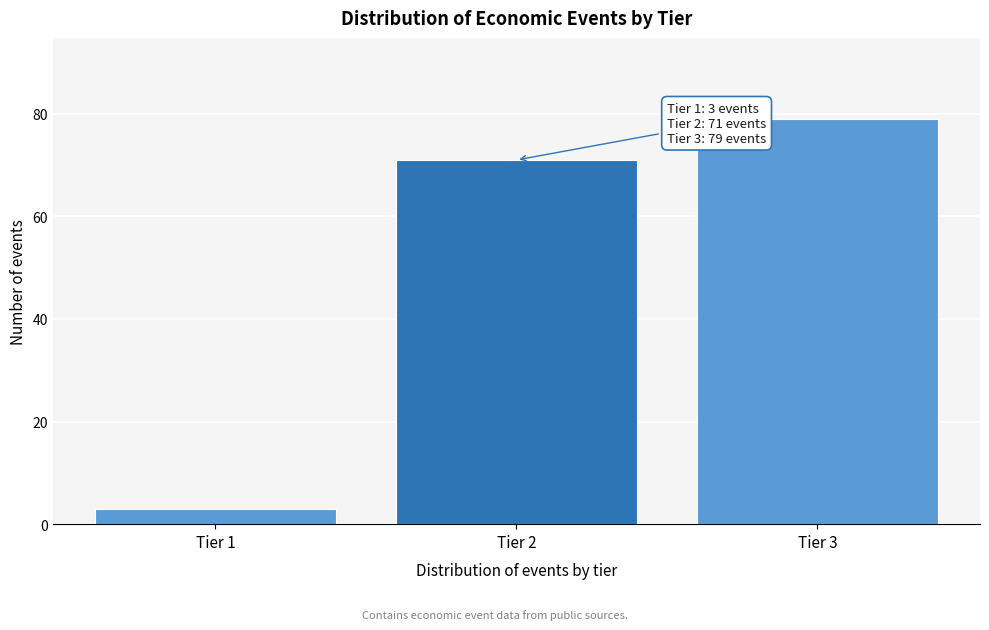

Reading left to right, what are all the values shown in this chart?

Tier 1=3	Tier 2=71	Tier 3=79